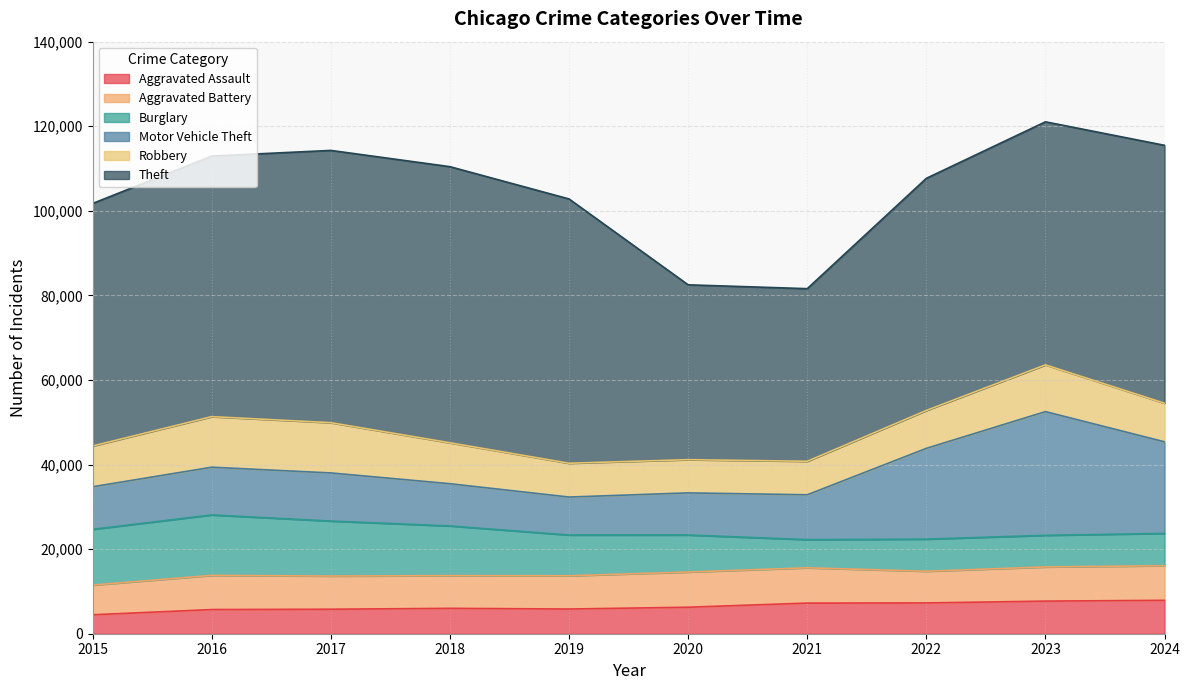

Is it true that Theft equals 20652 at 2016?

False